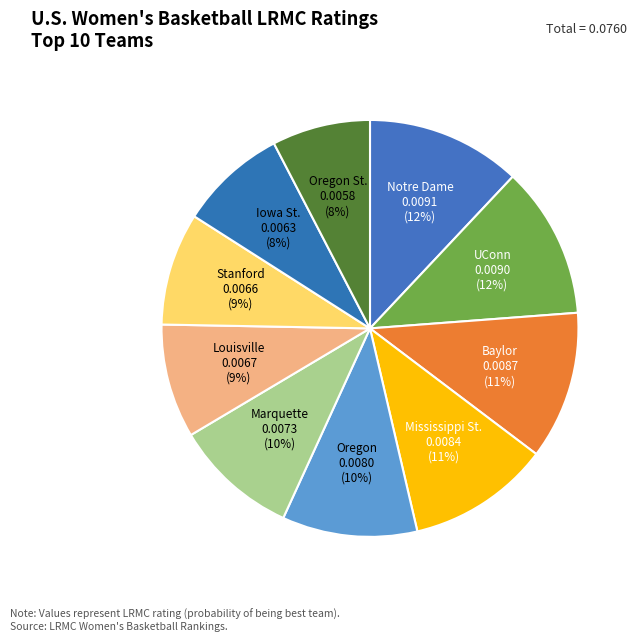

Combined, do Iowa St. and Oregon account for over 50%?

No